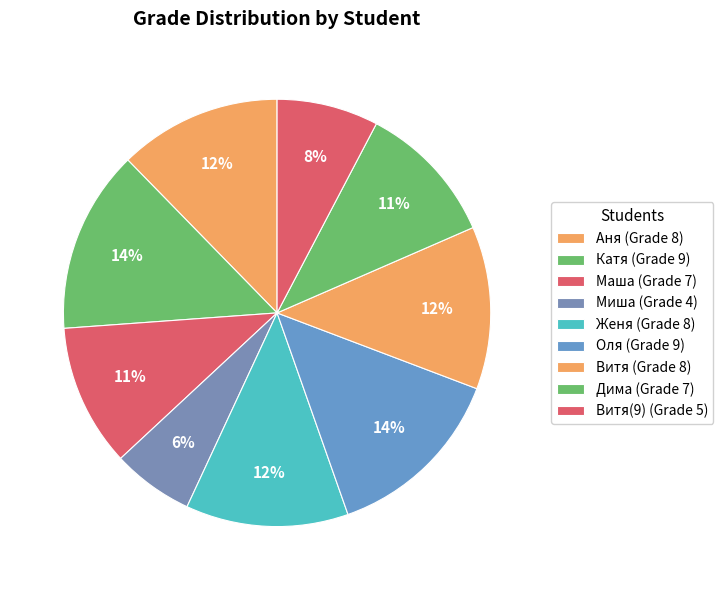

Count the number of slices in the pie.

9